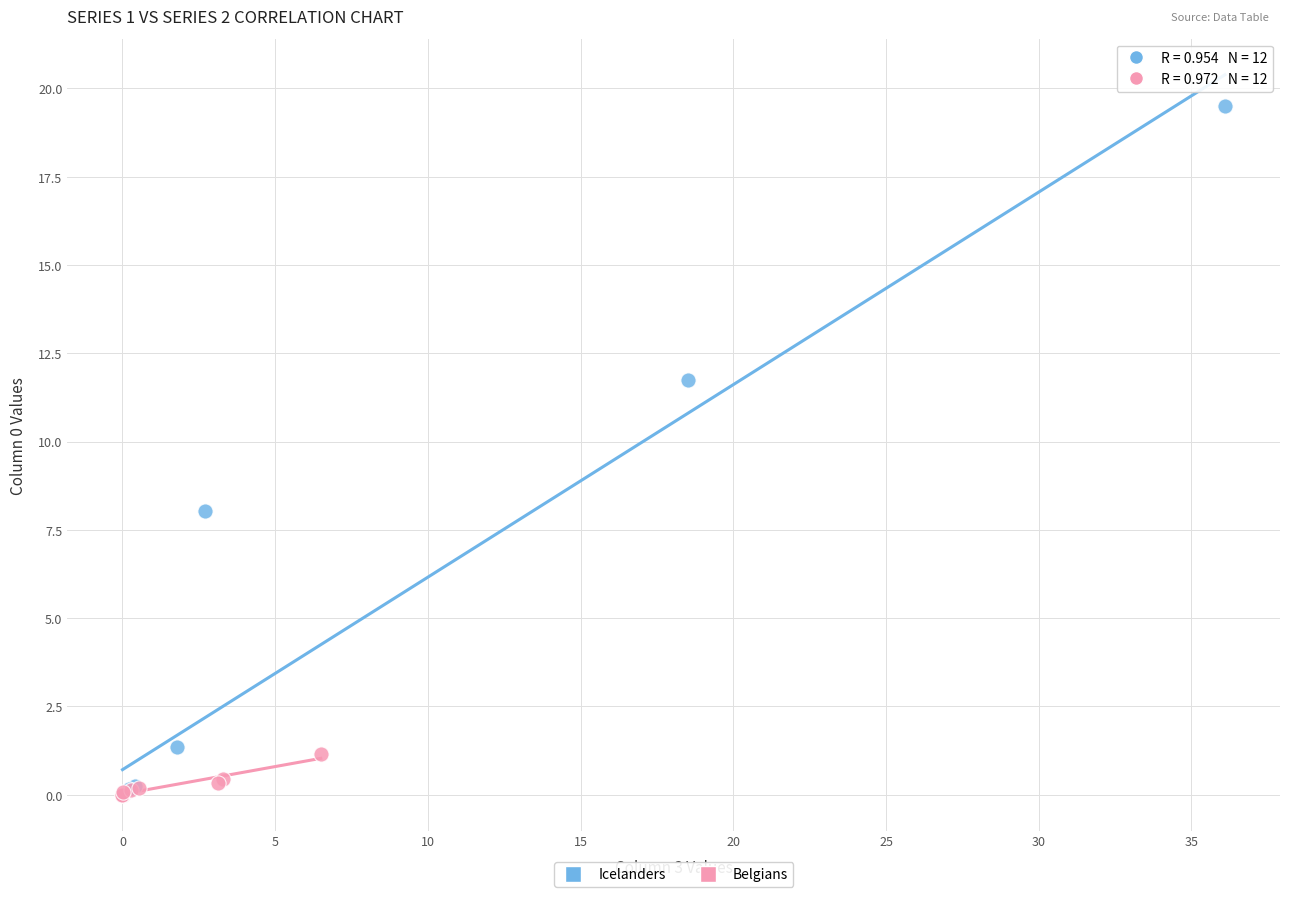

What are all the series names shown in the legend?

Icelanders, Belgians